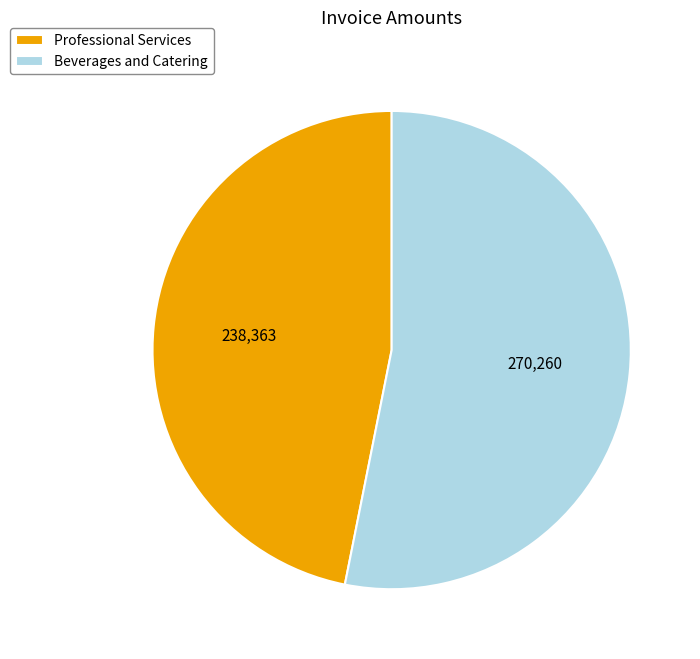

True or false: Beverages and Catering accounts for 53% of the total.

True